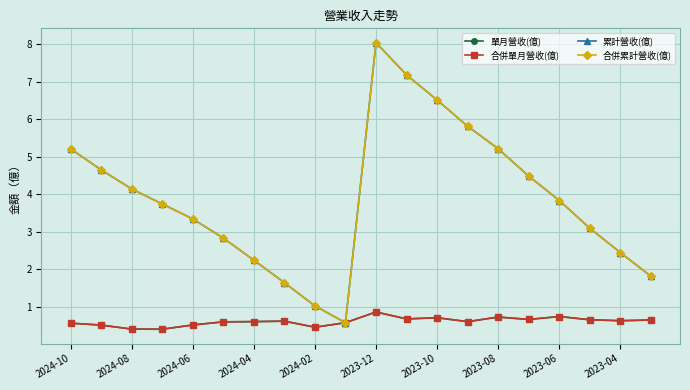

True or false: 單月營收(億) and 合併累計營收(億) intersect in this chart.

False